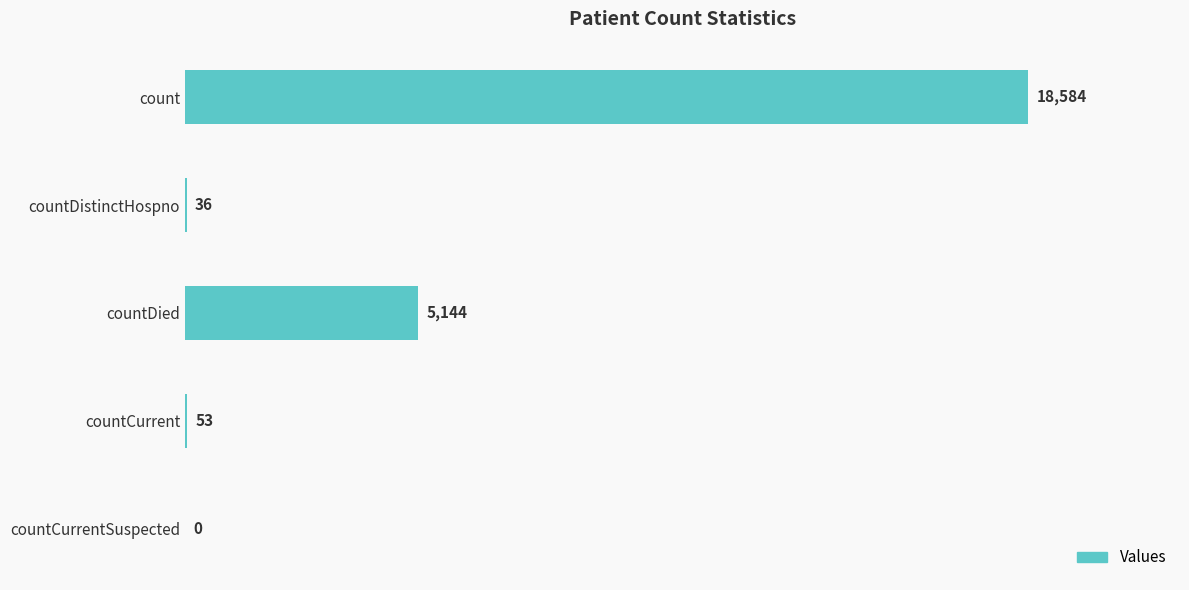

How many series are shown in this chart?

1